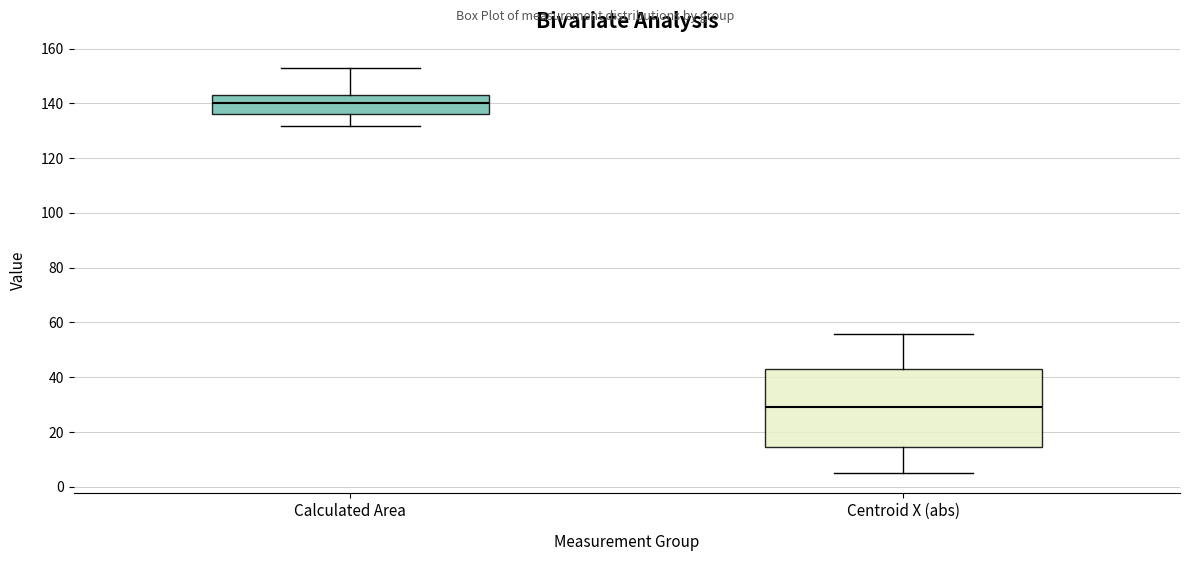

Comparing the boxes themselves (not the whiskers), which one is the tallest?

Centroid X (abs)